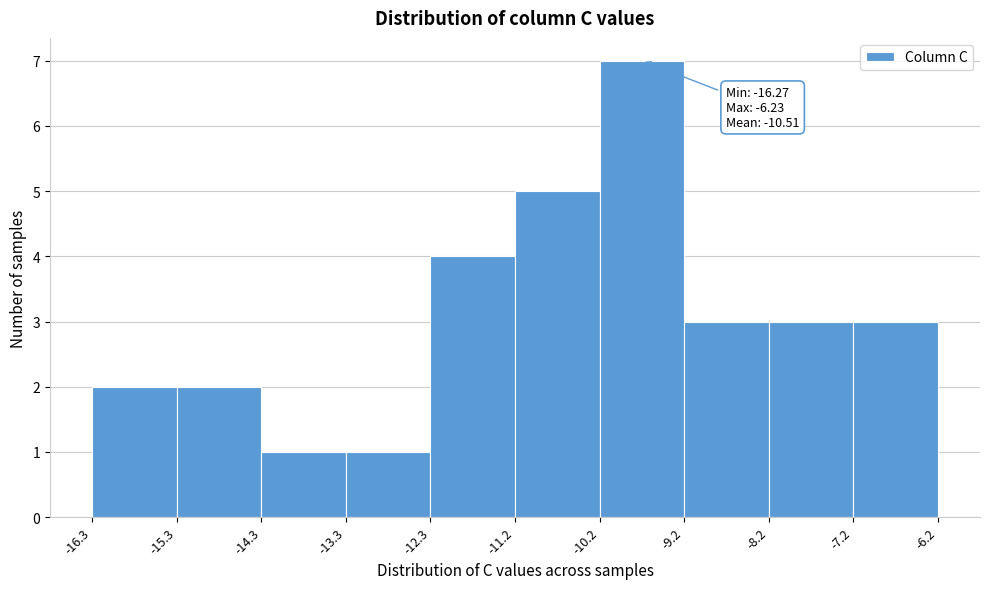

Which range on the x-axis has the tallest bar?

-10.2 to -9.2